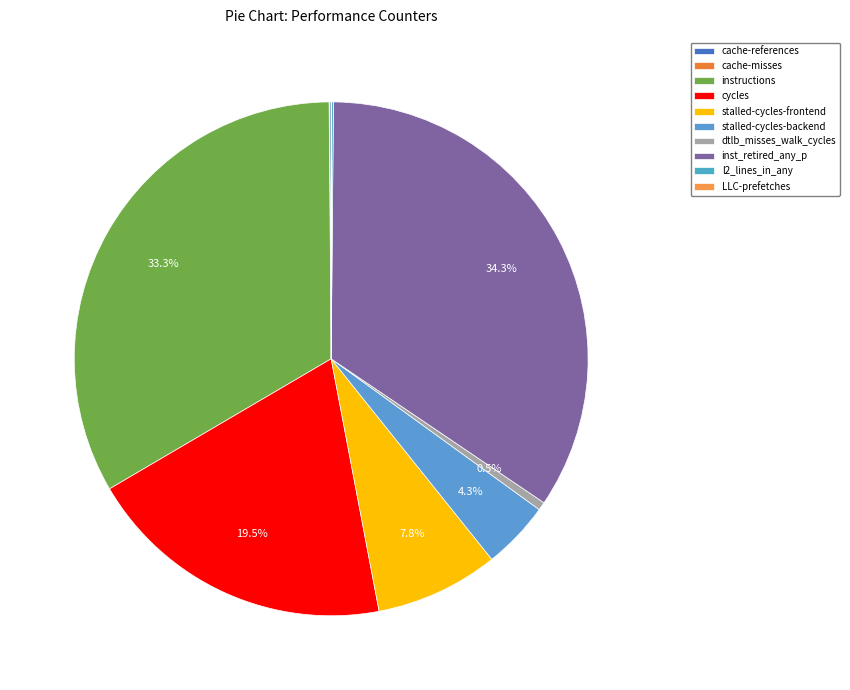

Between cycles and stalled-cycles-frontend, which is larger?

cycles